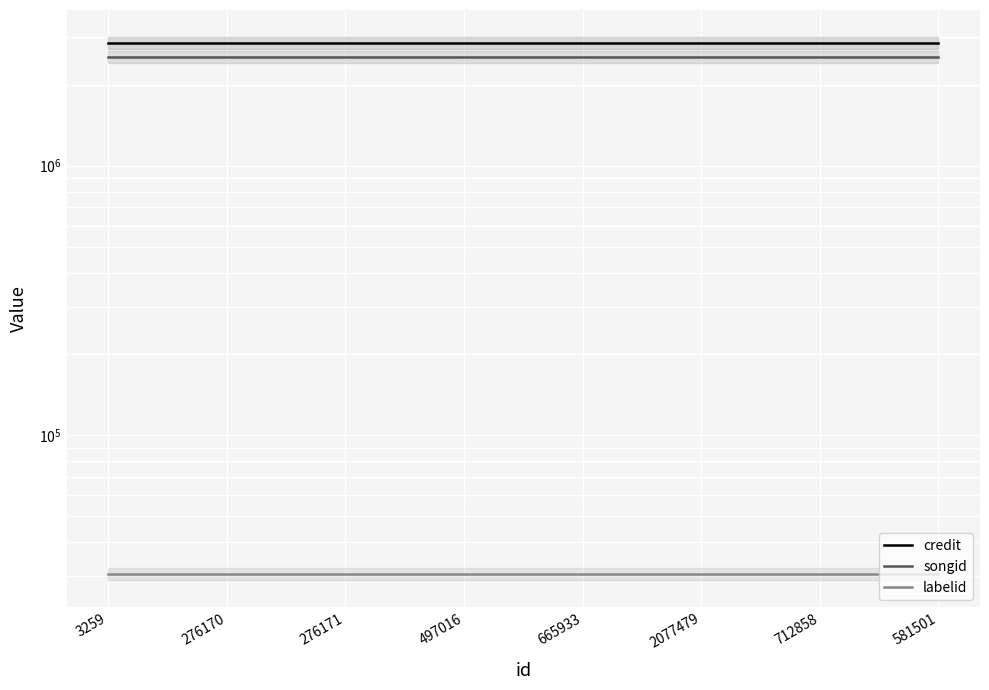

True or false: songid has more than 0 interior local peaks.

False